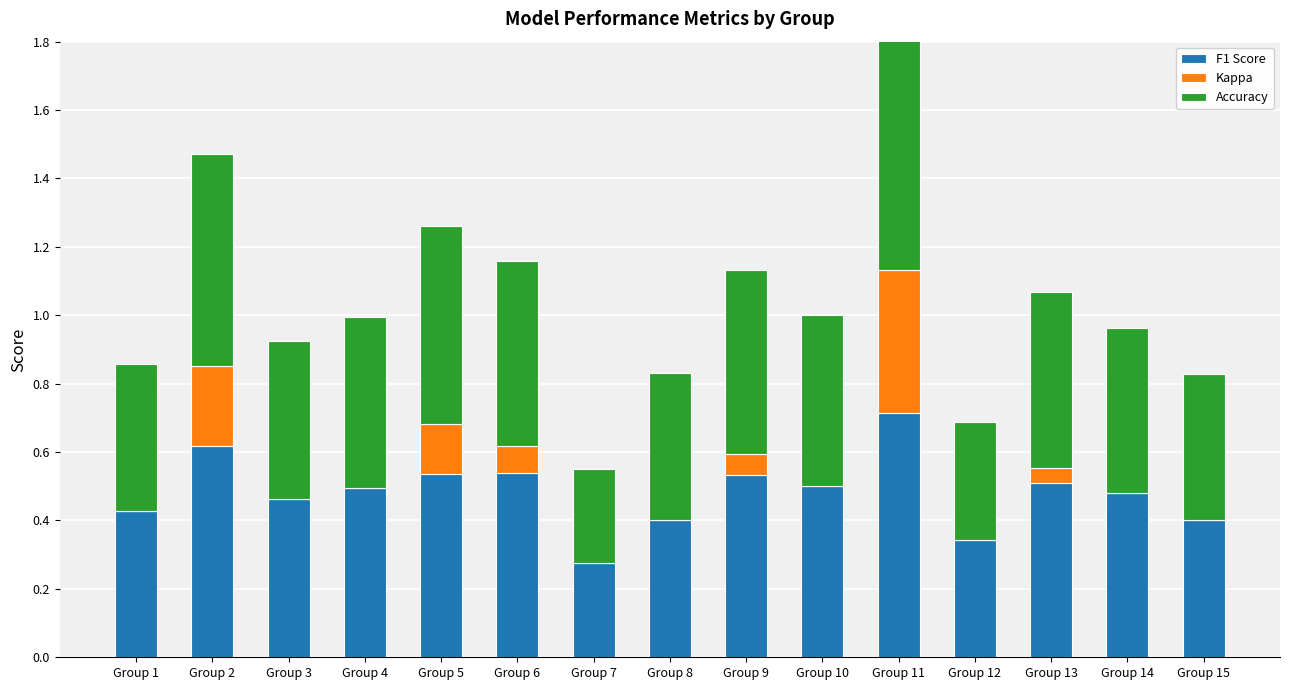

Rank the categories by F1 Score value from lowest to highest.

Group 7, Group 12, Group 15, Group 8, Group 1, Group 3, Group 14, Group 4, Group 10, Group 13, Group 9, Group 5, Group 6, Group 2, Group 11